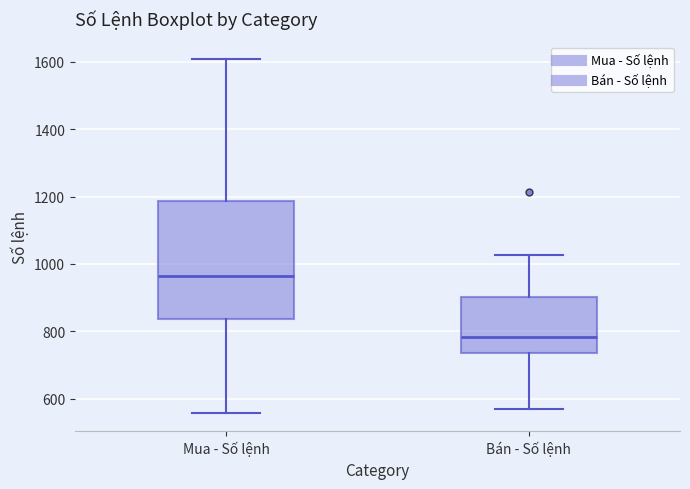

Reading left to right, transcribe this box plot: for each box, give where its median line is, the range the box spans, and where its two whiskers end, as read against the y-axis. The values are not printed on the chart, so give them approximately, as read against the axis.

Mua - Số lệnh: median 960, box 840 to 1180, whiskers 560 to 1600
Bán - Số lệnh: median 780, box 740 to 900, whiskers 580 to 1020